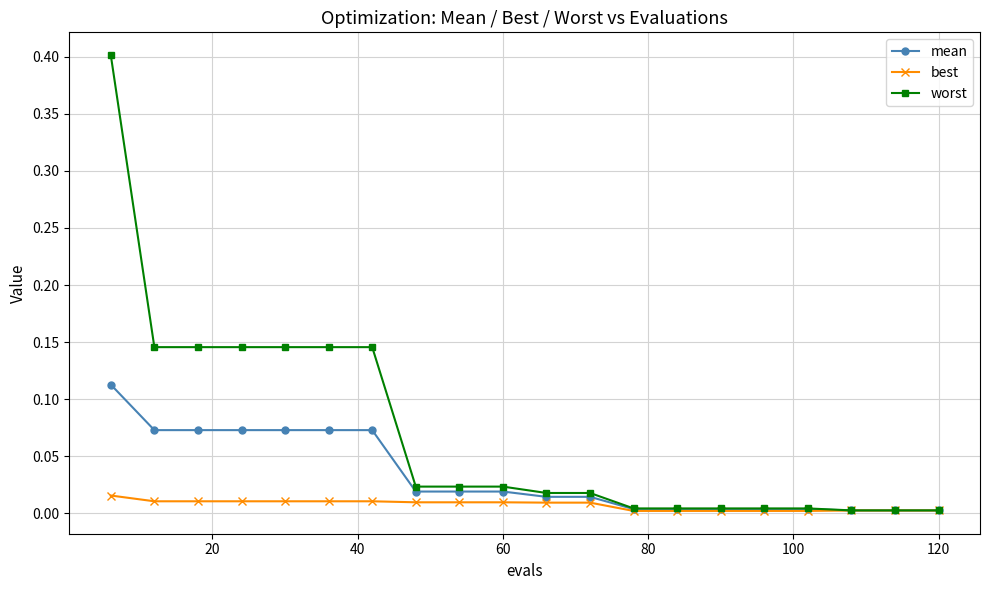

Which series has the largest range (max minus min)?

worst